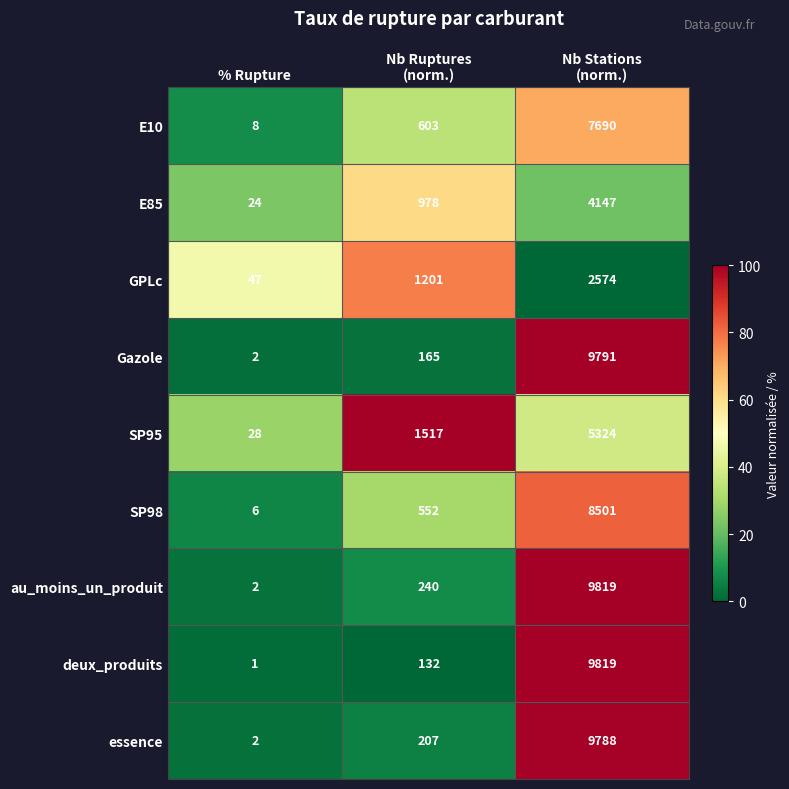

What is the difference between the maximum and minimum values in the E85 series?

4123